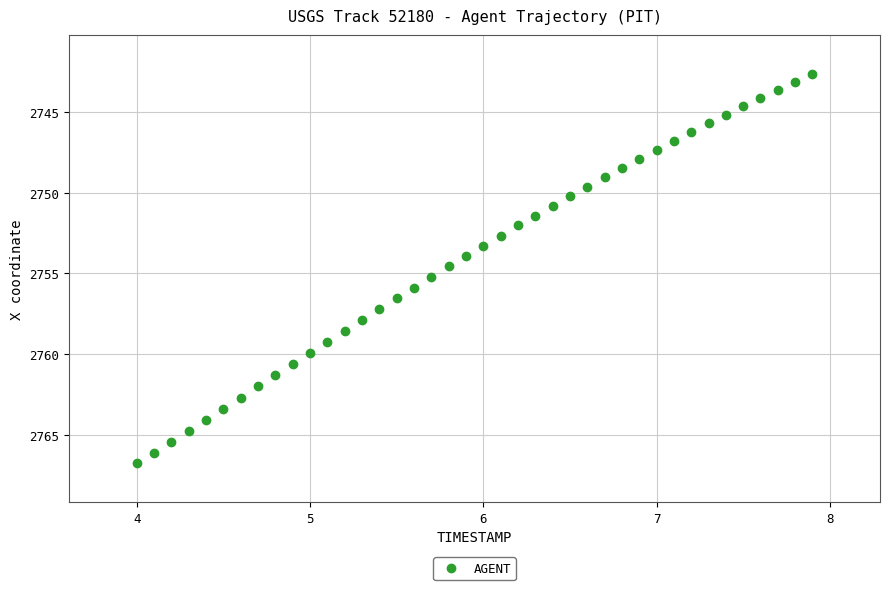

What is the range of Y values (max minus min)?

24.1